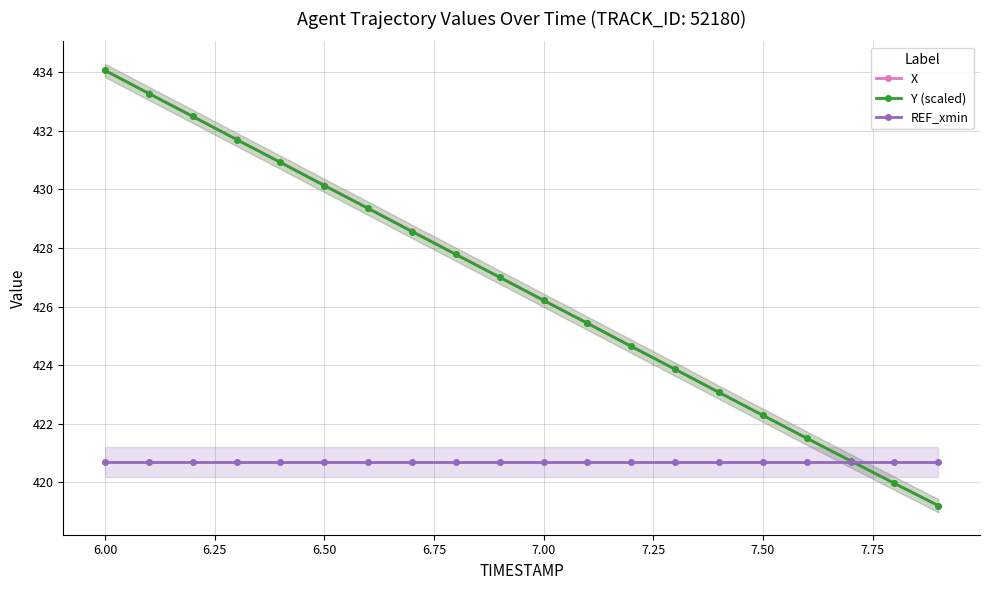

Which series has the largest total across all categories?

X